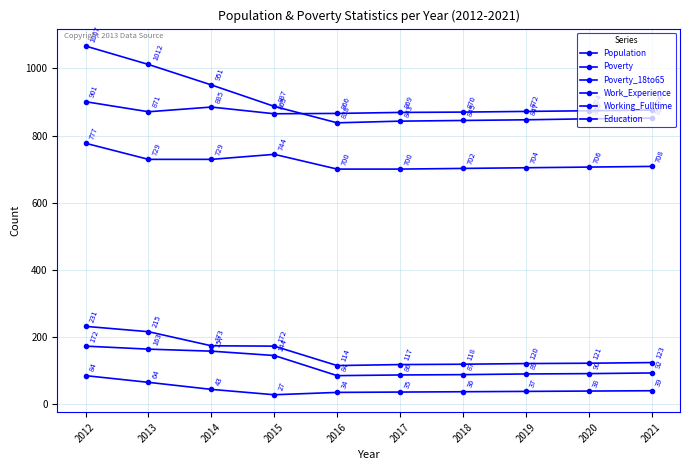

Count the number of categories in the chart.

10